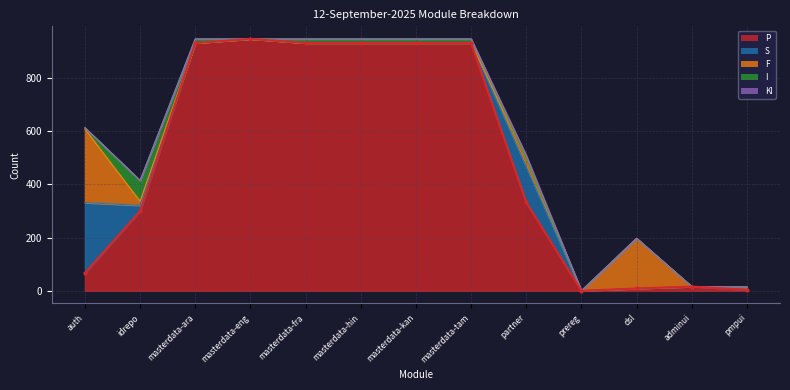

Is the value of P at dsl greater than the value of S at masterdata-eng?

Yes